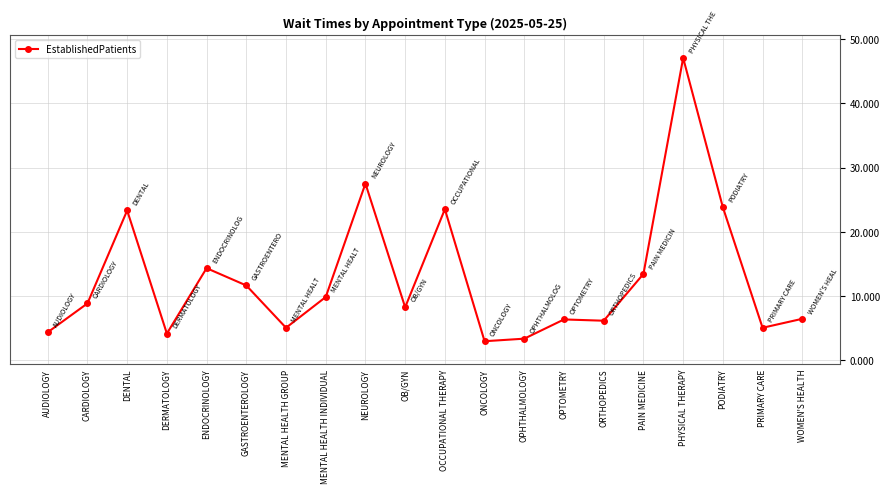

What is the change in value from DENTAL to PRIMARY CARE?

-18.3